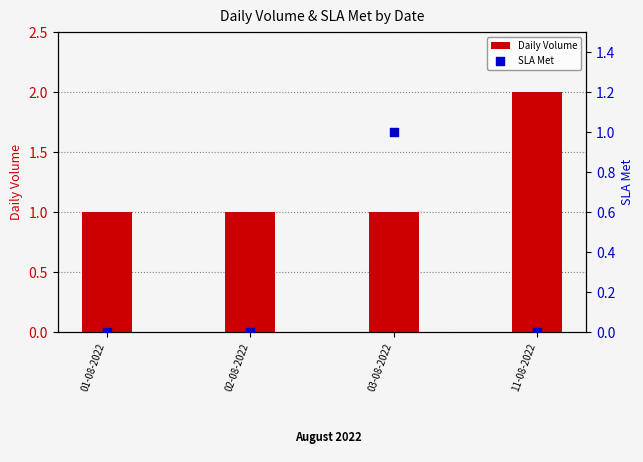

What are all the series names shown in the legend?

Daily Volume, SLA Met